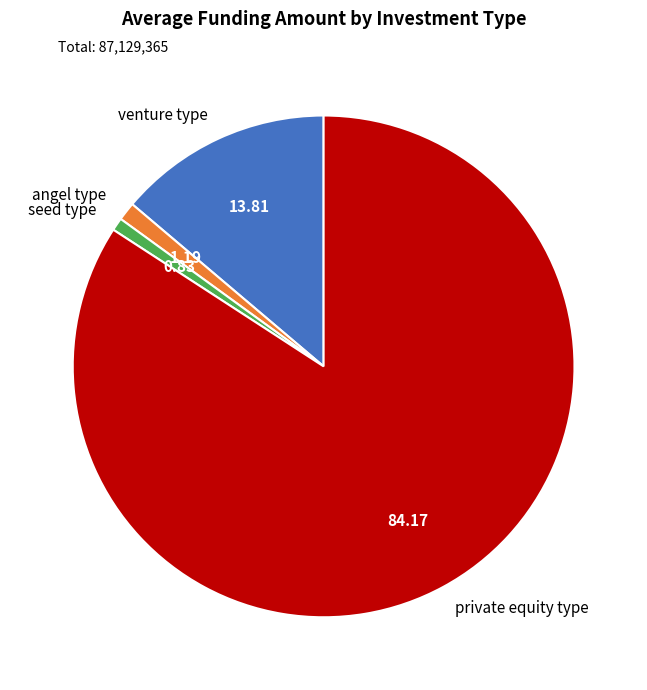

Combined, do private equity type and seed type account for over 50%?

Yes